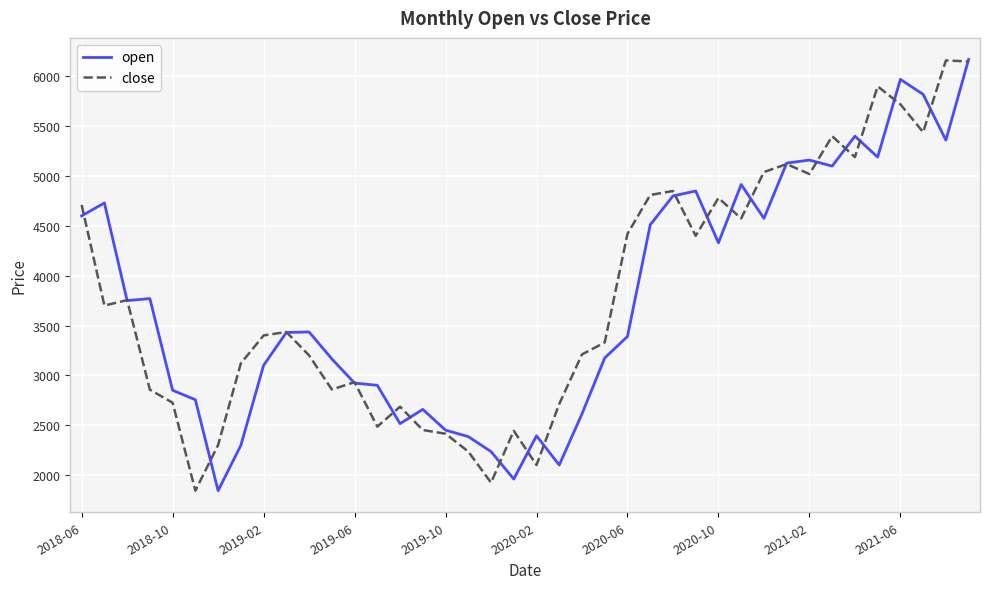

What is the smallest value displayed?

1842